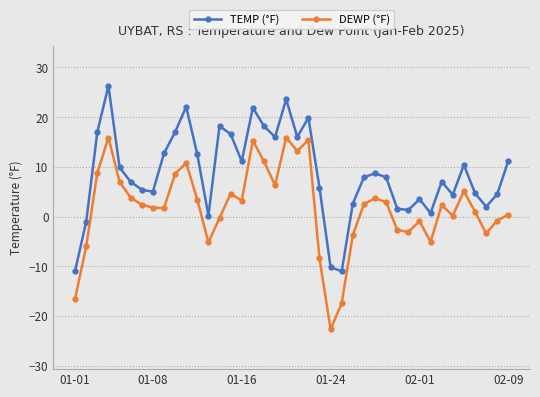

True or false: DEWP (°F) and TEMP (°F) intersect in this chart.

False